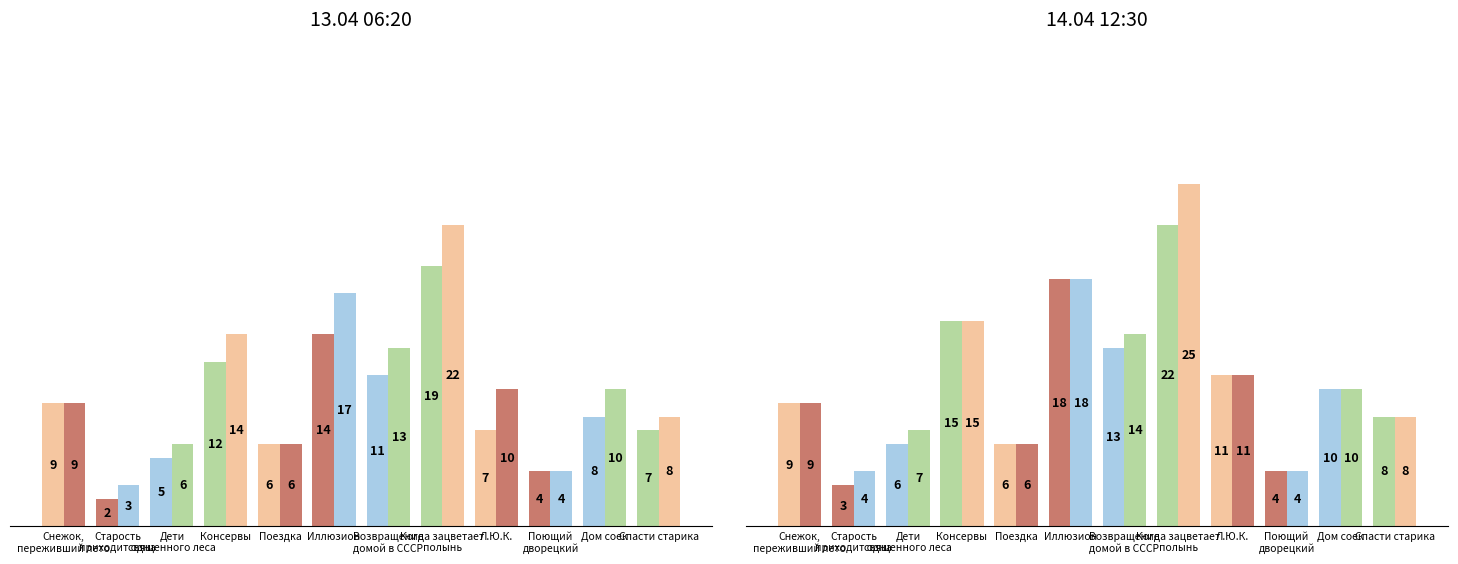

What is the total value across all series at Дети
священного леса?

24